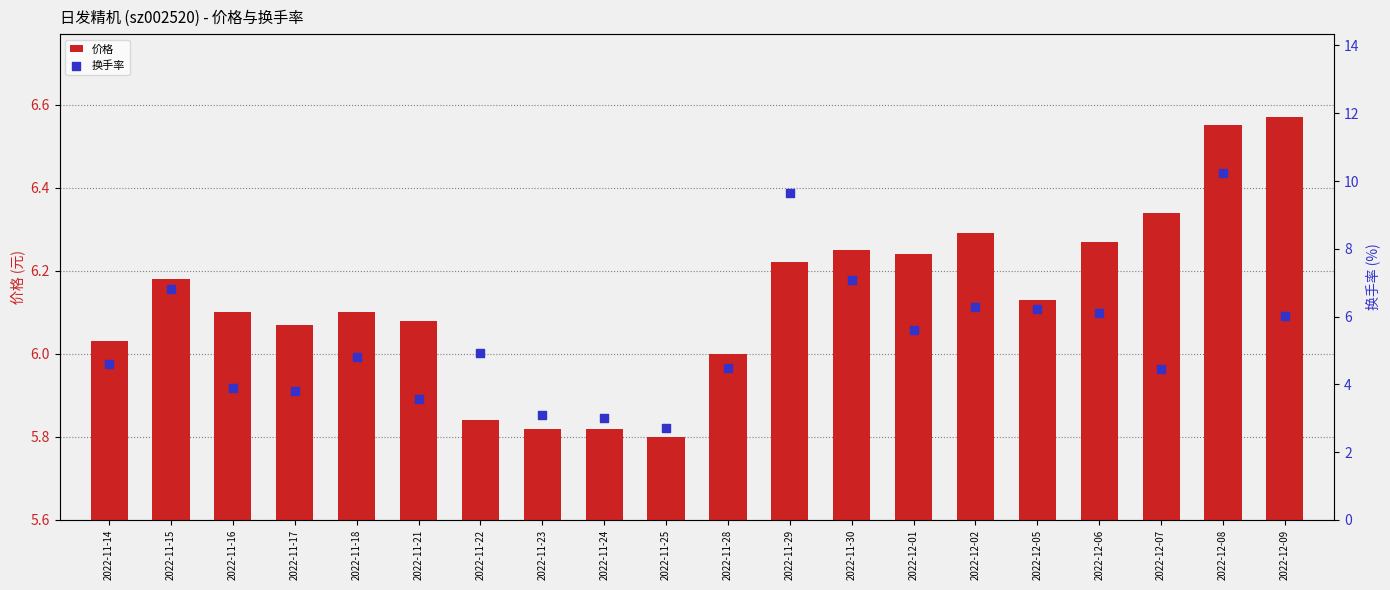

Which series contains the highest Y value?

换手率